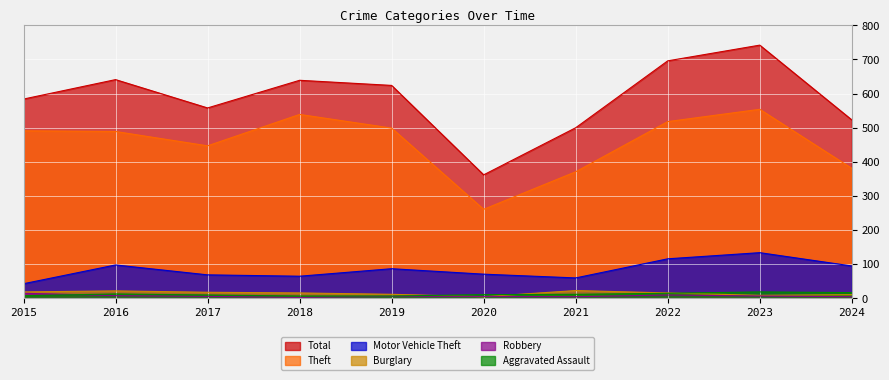

List the labels in order of Total value, smallest first.

2020, 2021, 2024, 2017, 2015, 2019, 2018, 2016, 2022, 2023